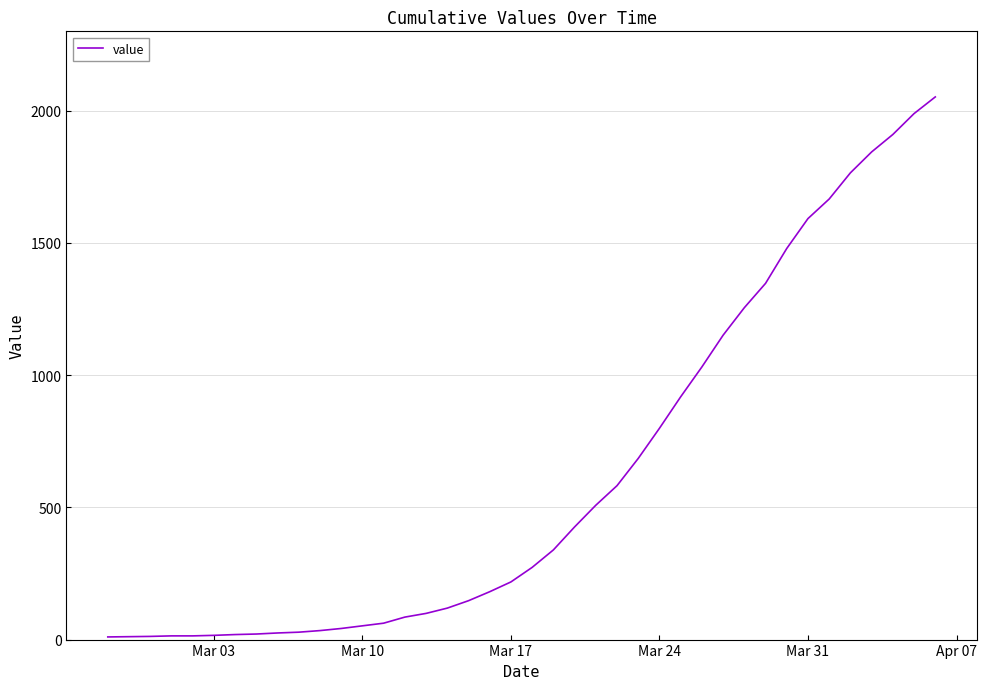

What is the greatest value displayed?

2052